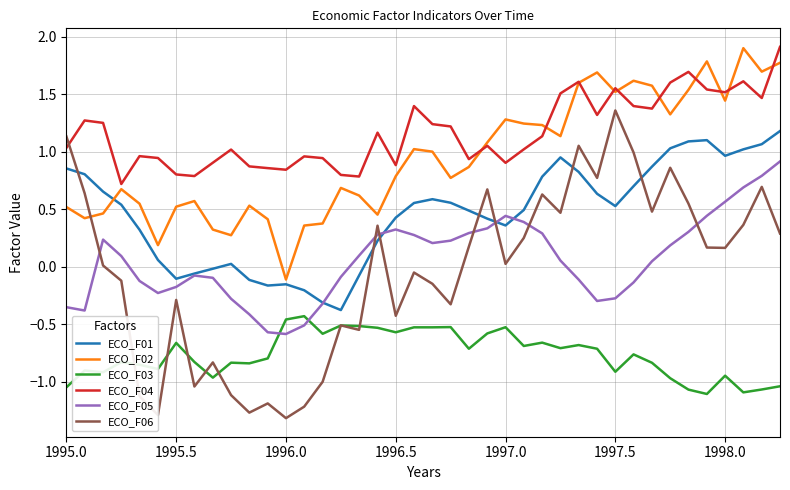

True or false: ECO_F04 and ECO_F01 intersect in this chart.

False